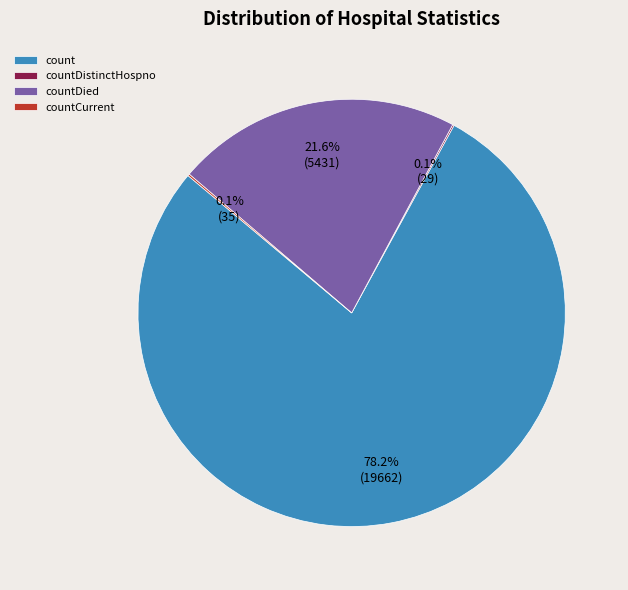

Does count represent more than half of the total?

Yes